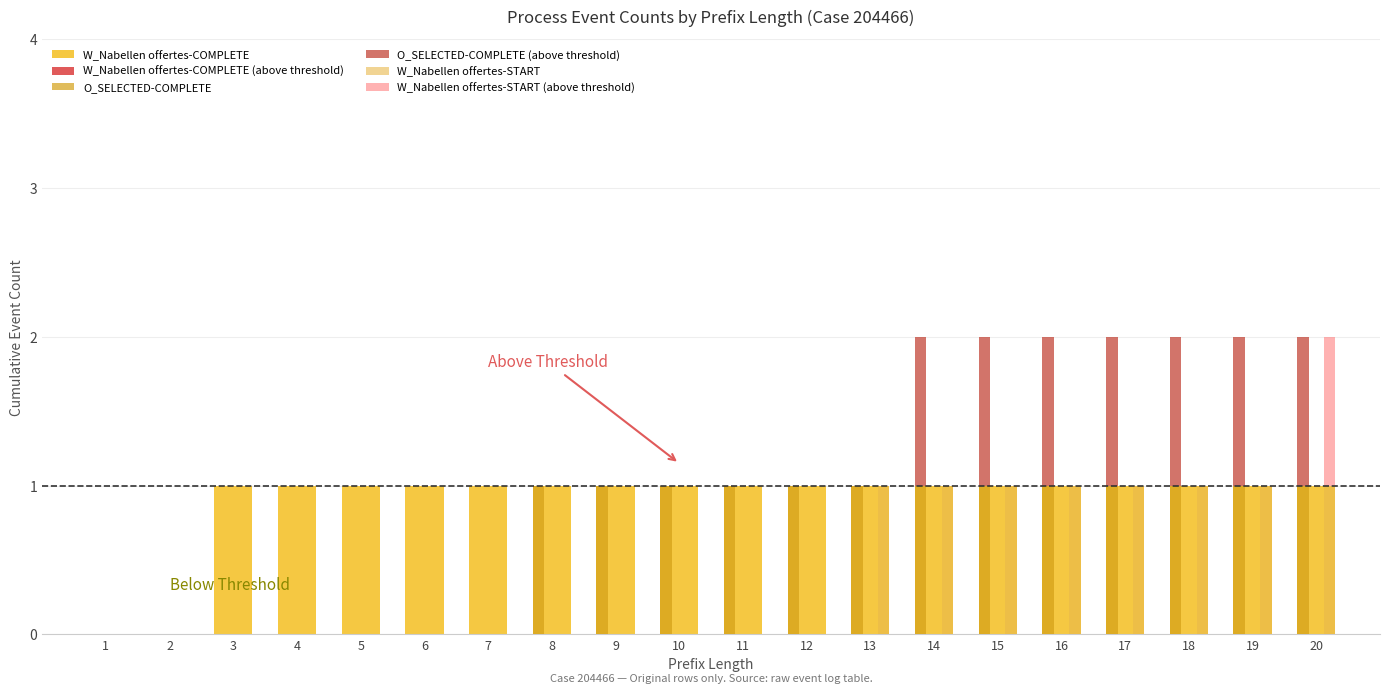

Which series has the largest range (max minus min)?

W_Nabellen offertes-COMPLETE